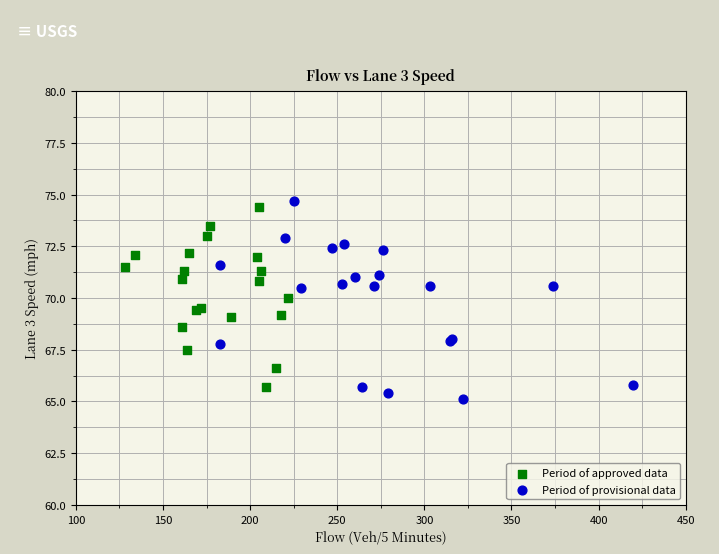

What are all the series names shown in the legend?

Period of approved data, Period of provisional data